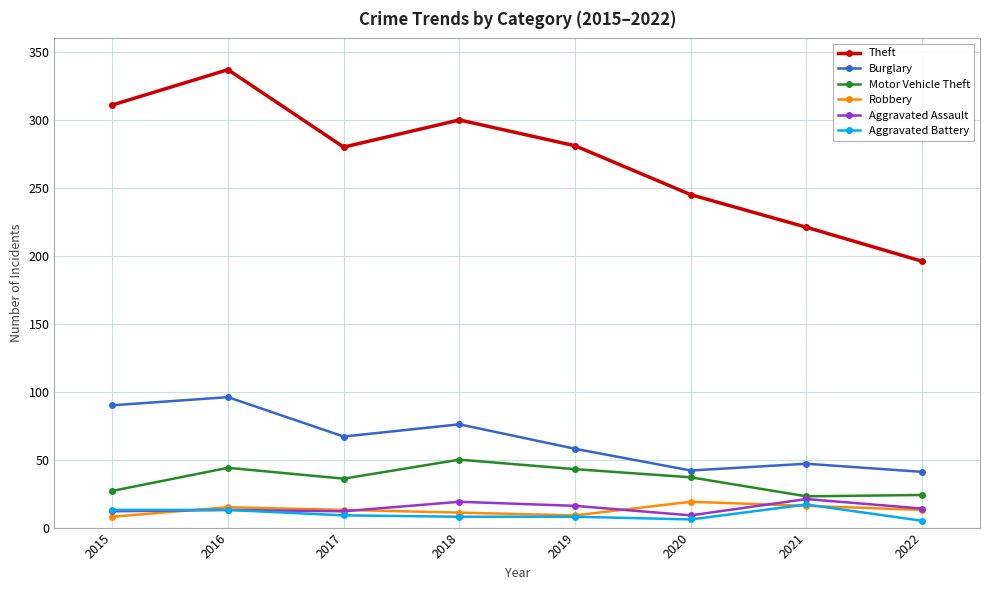

Is it true that Burglary equals 96 at 2016?

True